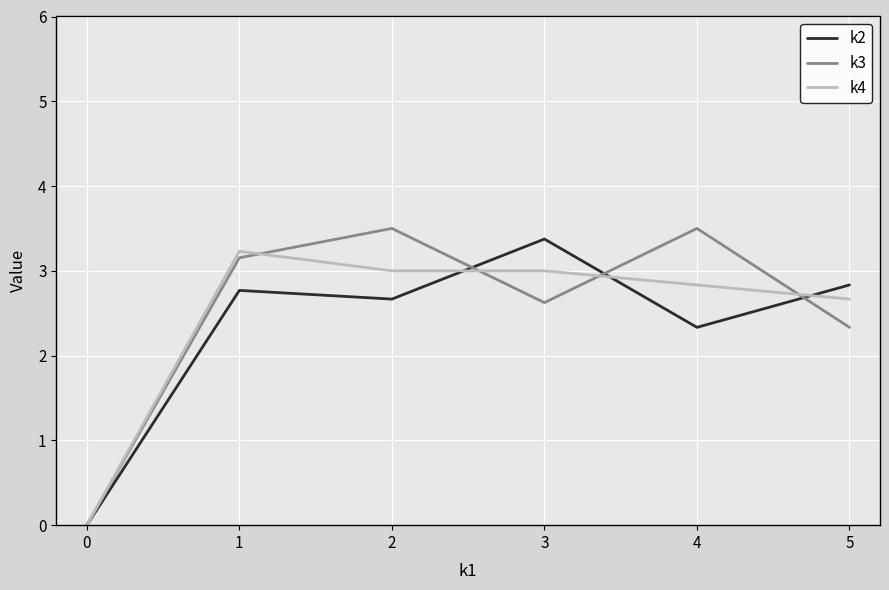

Where is the first local maximum for k3?

2